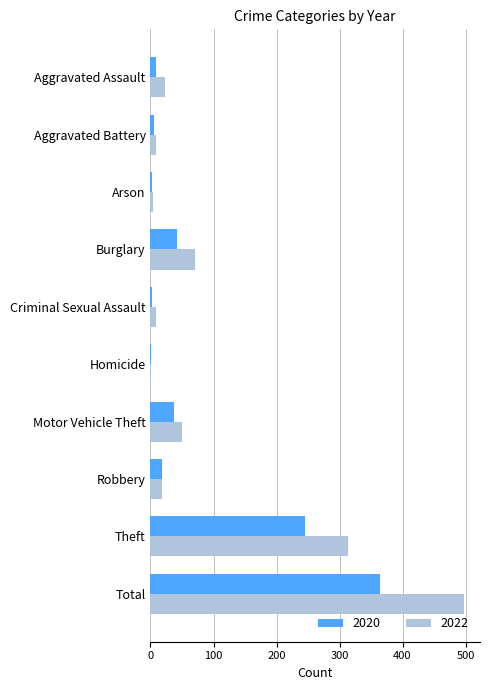

Is it true that 2020 equals 653 at Total?

False